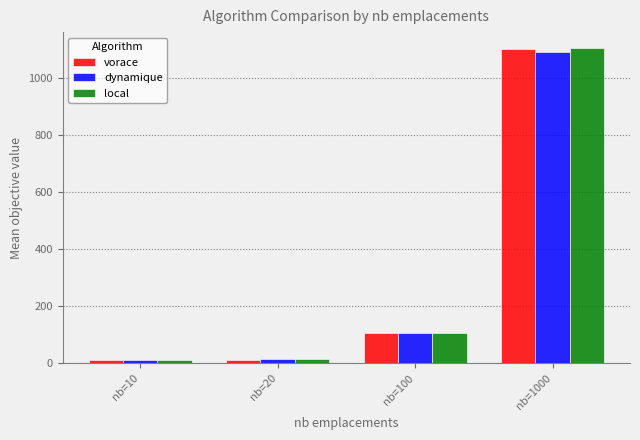

At how many categories does at least one series exceed 675?

1